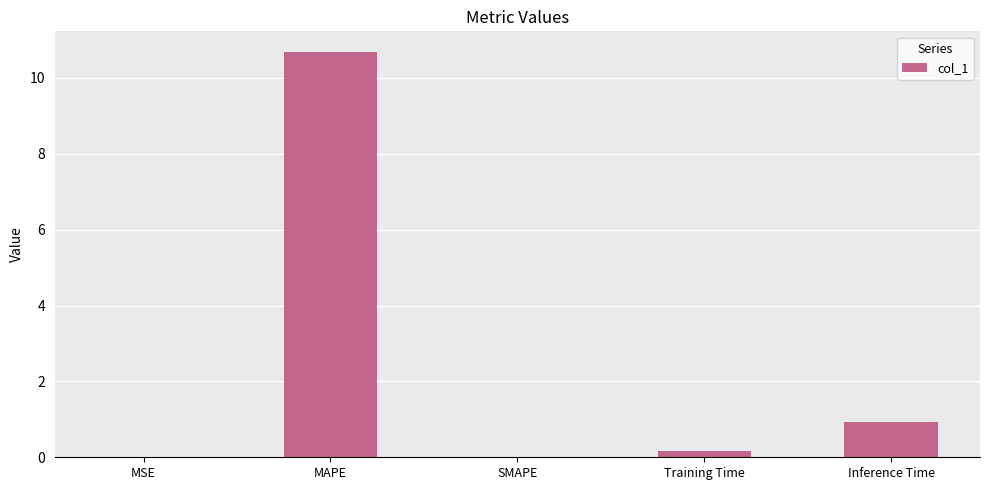

What is the change in value from SMAPE to Inference Time?

+0.9